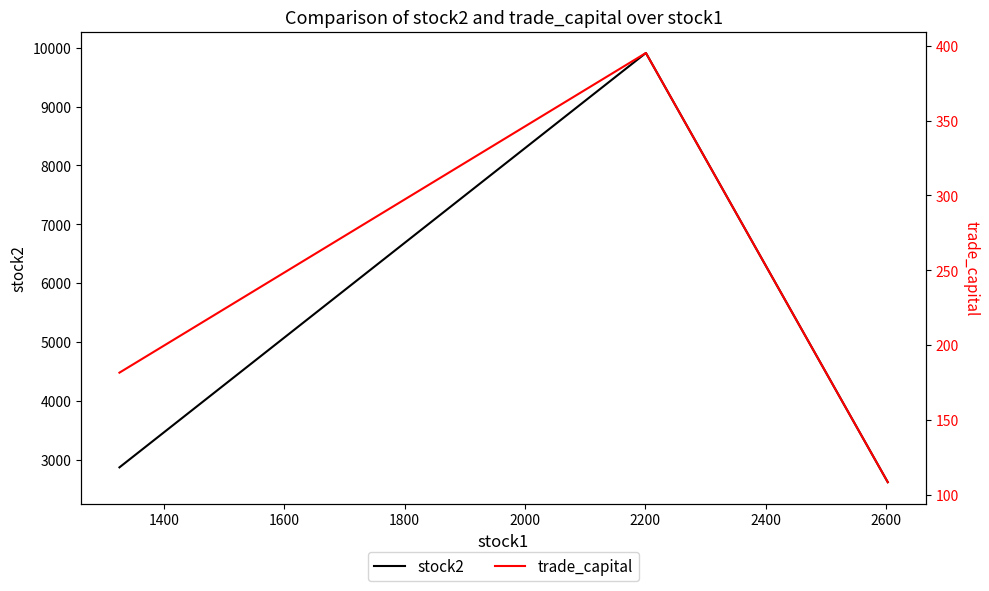

Is it true that stock2 equals 1513.7 at 1200?

False